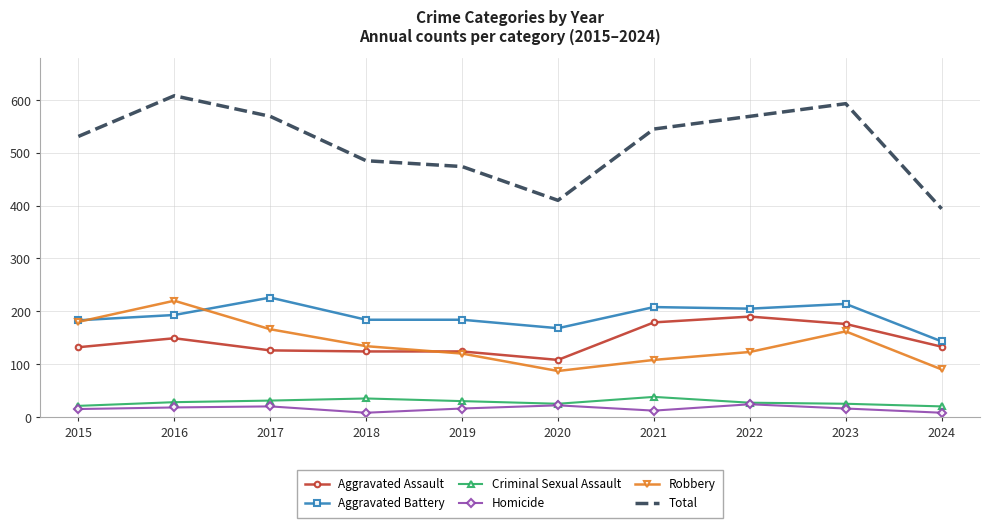

At which category does Total reach its first local peak?

2016